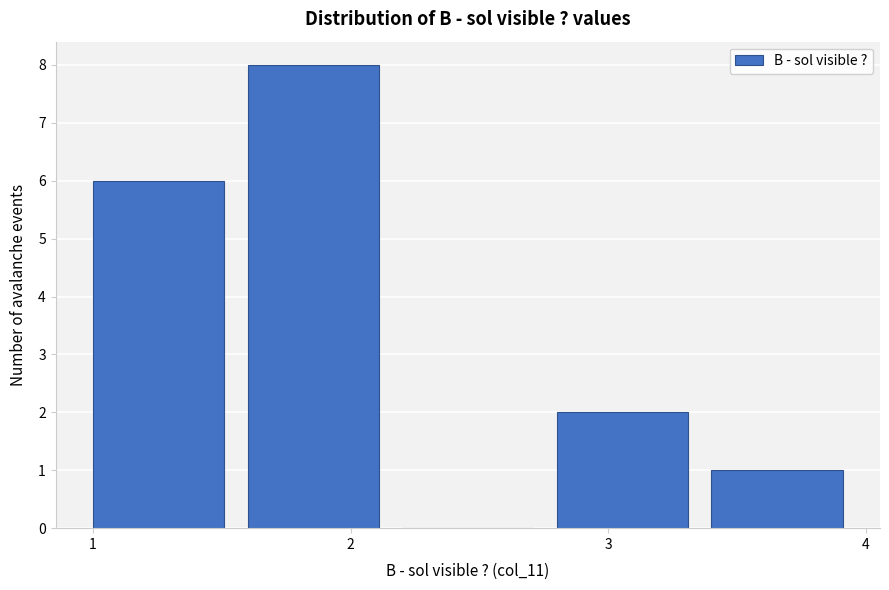

Which range on the x-axis has the tallest bar?

1.6 to 2.2